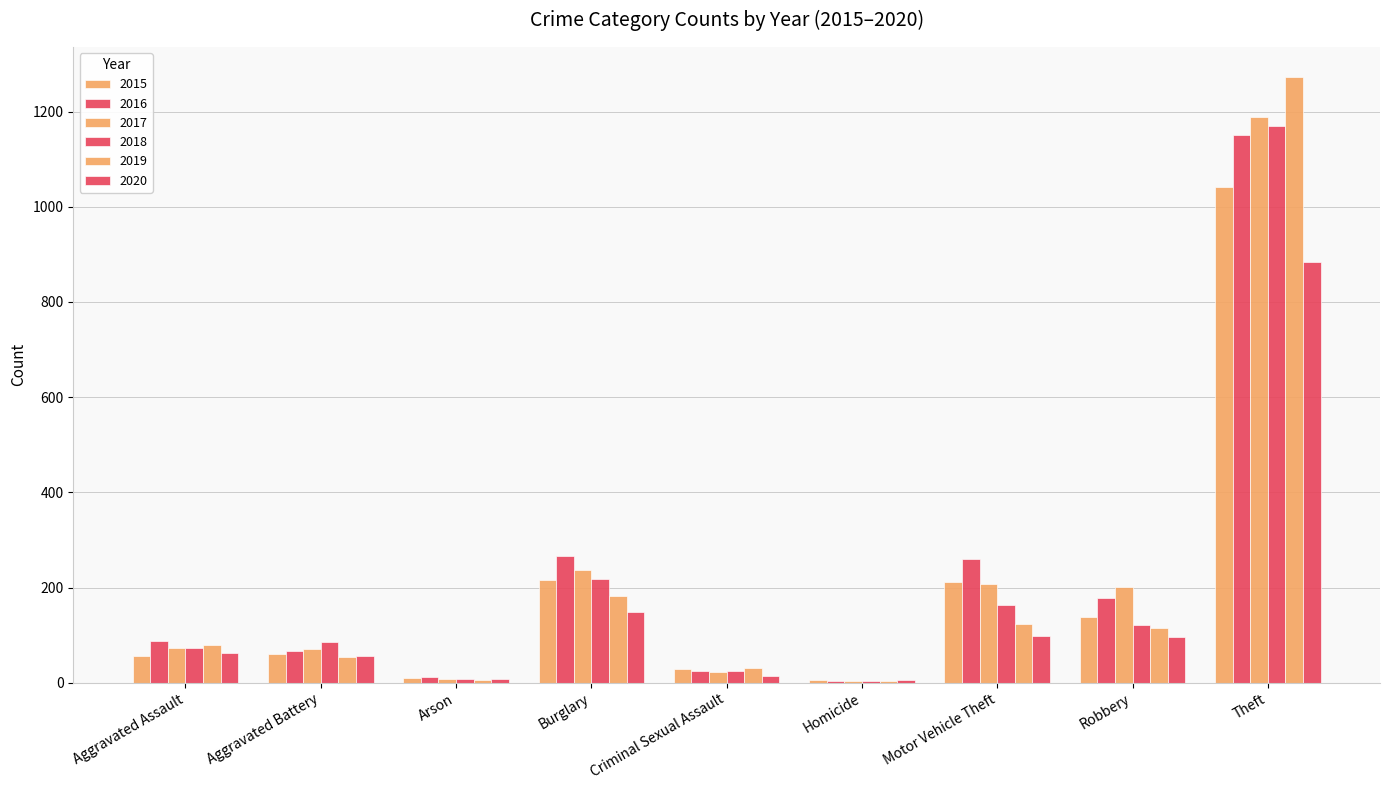

What is the spread (max minus min) of values at Aggravated Battery?

33